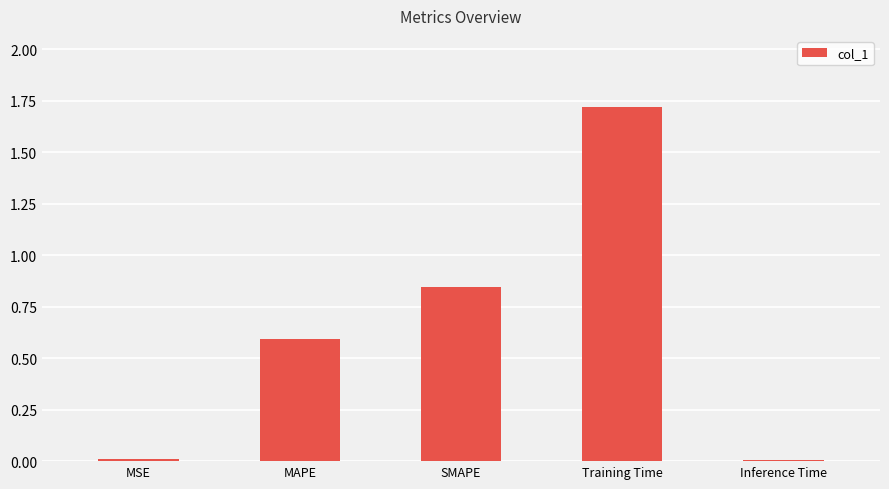

Which has a higher value, SMAPE or Inference Time?

SMAPE